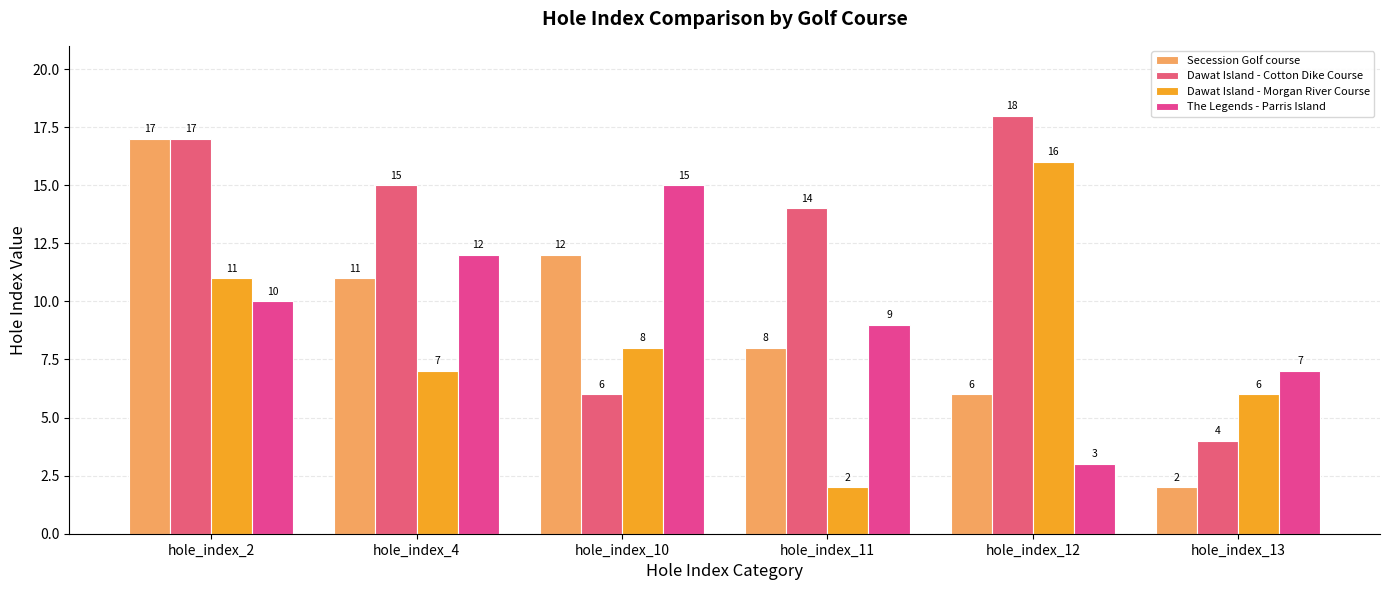

Reading left to right, extract all data points from this chart.

Secession Golf course: hole_index_2=17	hole_index_4=11	hole_index_10=12	hole_index_11=8	hole_index_12=6	hole_index_13=2
Dawat Island - Cotton Dike Course: hole_index_2=17	hole_index_4=15	hole_index_10=6	hole_index_11=14	hole_index_12=18	hole_index_13=4
Dawat Island - Morgan River Course: hole_index_2=11	hole_index_4=7	hole_index_10=8	hole_index_11=2	hole_index_12=16	hole_index_13=6
The Legends - Parris Island: hole_index_2=10	hole_index_4=12	hole_index_10=15	hole_index_11=9	hole_index_12=3	hole_index_13=7